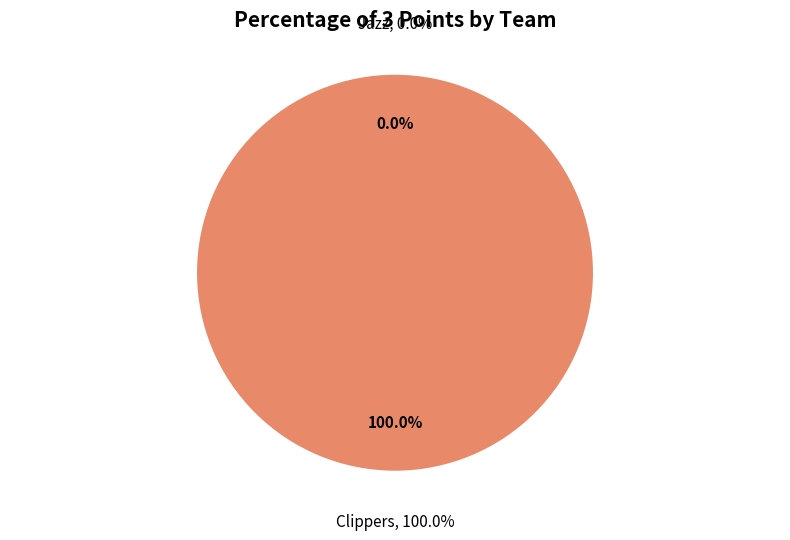

What is the smallest slice in the pie chart?

Jazz